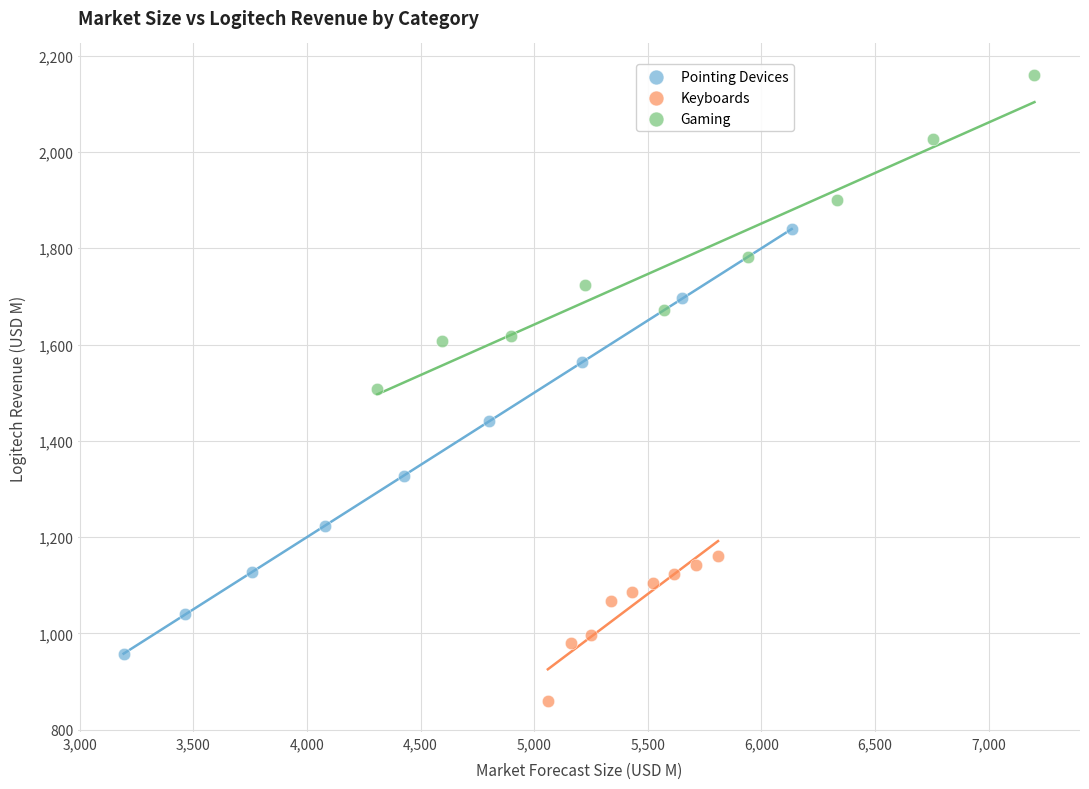

Which series reaches the maximum Y coordinate?

Gaming